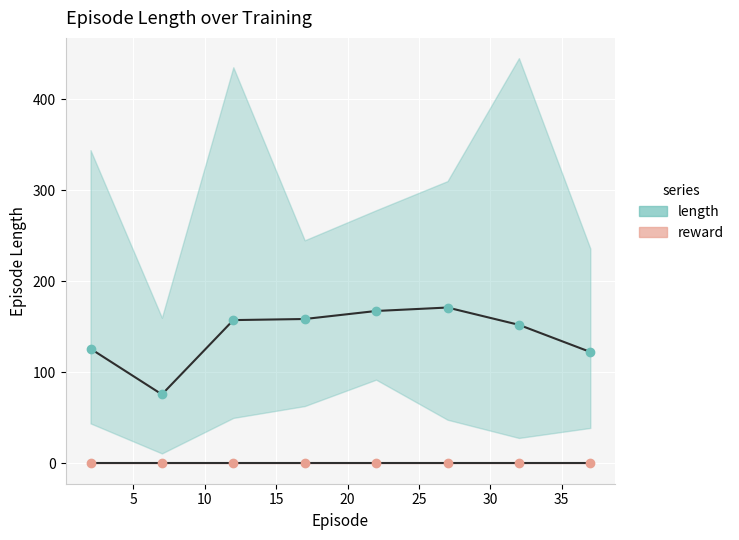

How many interior local valleys does the length series have?

1